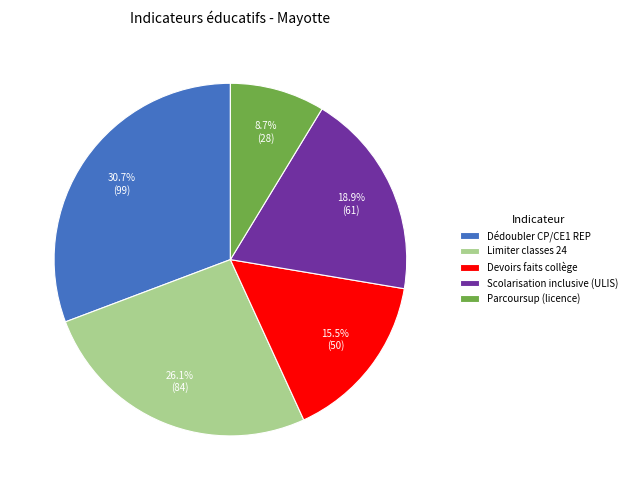

Approximately how many times larger is the value at Devoirs faits collège compared to Dédoubler CP/CE1 REP?

0.5